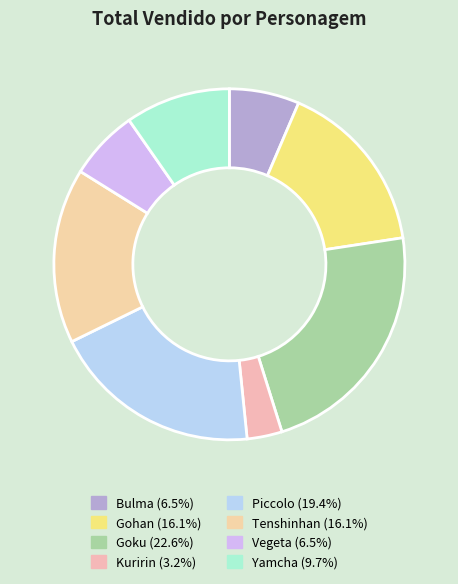

How many slices are in this pie chart?

8